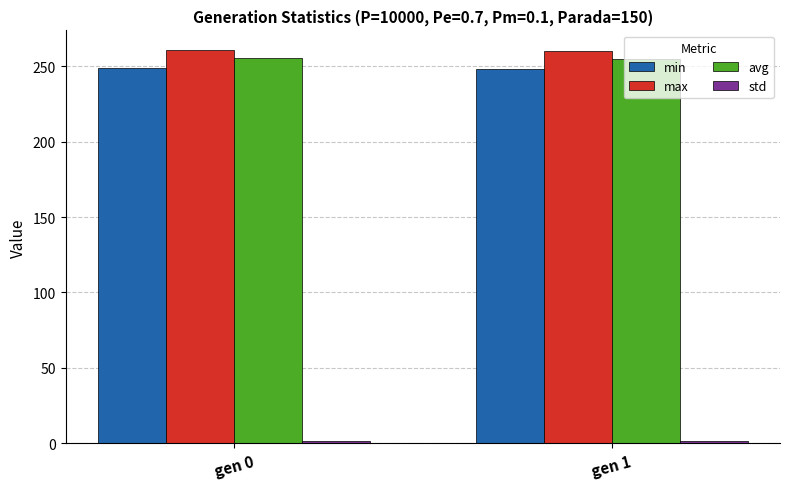

Is the value of min at gen 0 greater than the value of avg at gen 0?

No